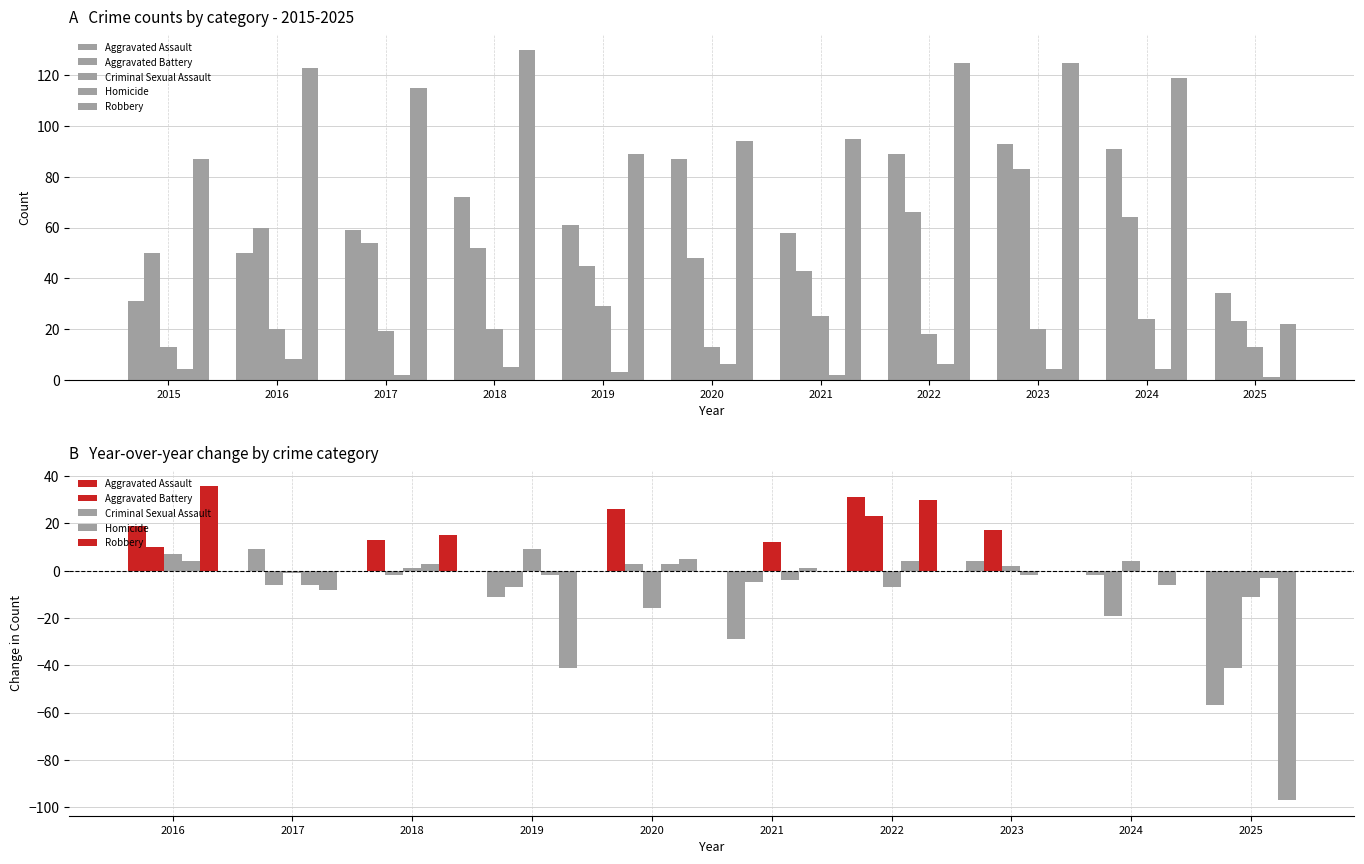

The value of Aggravated Battery at 2023 is 83. True or false?

True